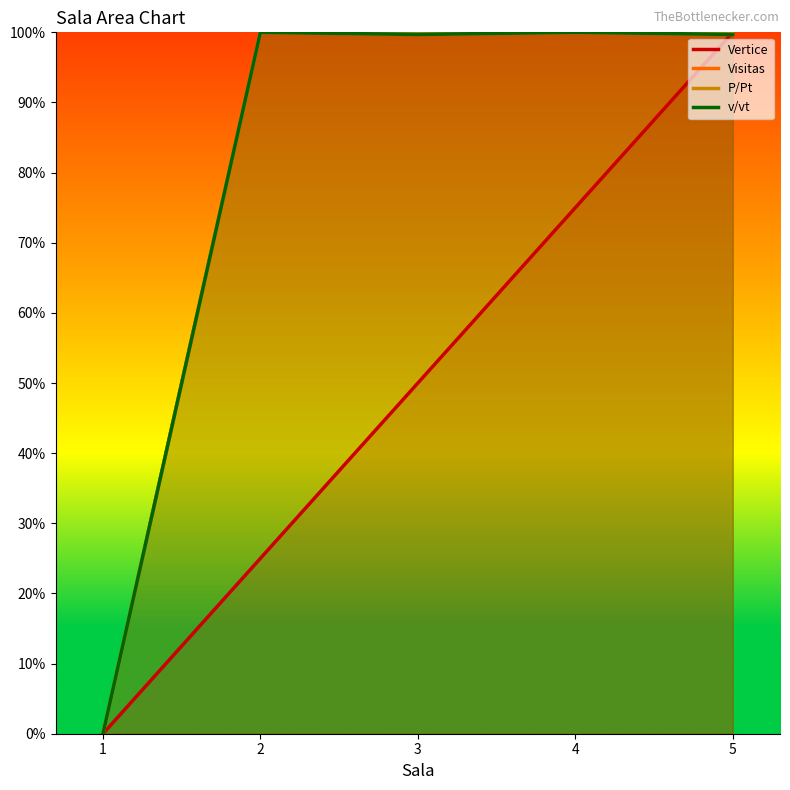

Is it true that v/vt equals 0.5 at 5?

False